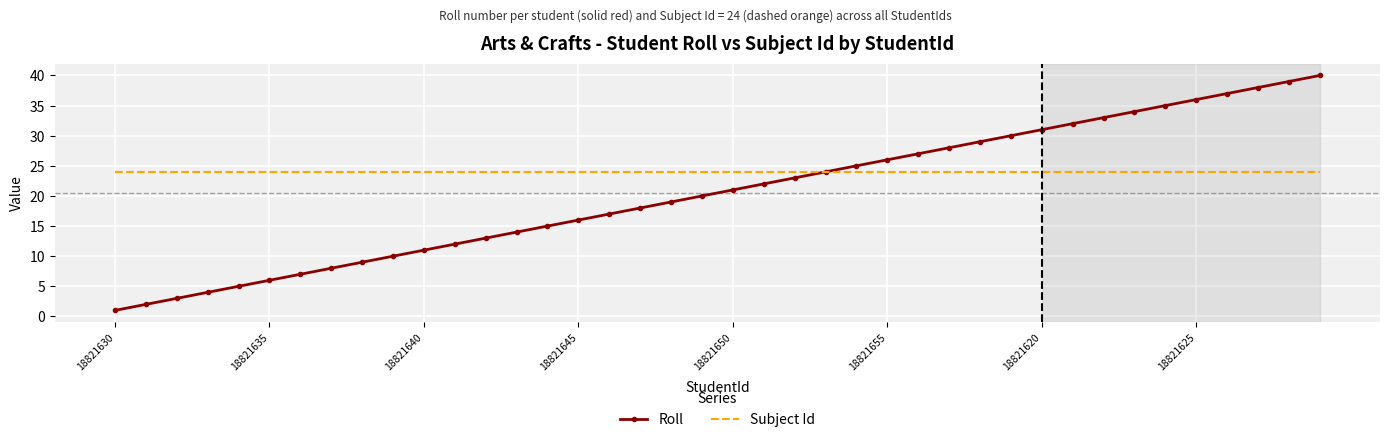

Which series has the largest total across all categories?

Subject Id